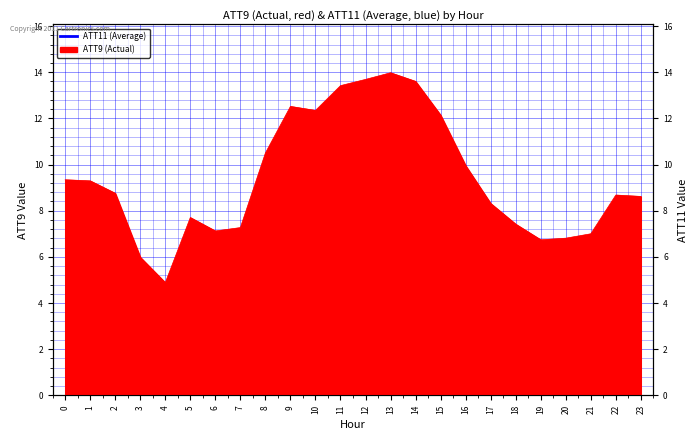

What is the change in value from 13 to 20?

-7.2